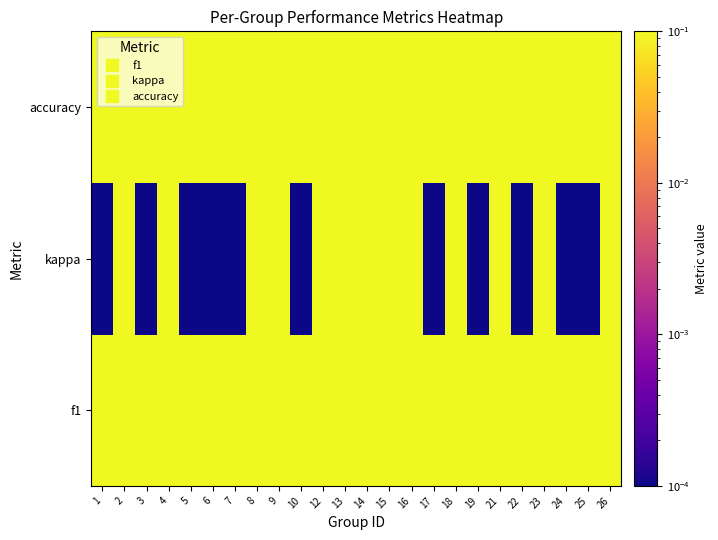

Reading left to right, what are all the values shown in this chart?

f1: 1=0.4	2=0.8	3=0.5	4=0.6	5=0.4	6=0.4	7=0.3	8=0.7	9=0.9	10=0.5	12=0.8	13=0.8	14=0.6	15=0.6	16=0.7	17=0.4	18=0.6	19=0.3	21=0.6	22=0.4	23=0.6	24=0.5	25=0.4	26=0.8
kappa: 1=0.0	2=0.5	3=0.0	4=0.2	5=0.0	6=0.0	7=0.0	8=0.5	9=0.7	10=0.0	12=0.7	13=0.6	14=0.3	15=0.1	16=0.3	17=0.0	18=0.4	19=0.0	21=0.2	22=0.0	23=0.3	24=0.0	25=0.0	26=0.6
accuracy: 1=0.4	2=0.8	3=0.5	4=0.6	5=0.2	6=0.4	7=0.3	8=0.7	9=0.9	10=0.5	12=0.8	13=0.8	14=0.6	15=0.6	16=0.7	17=0.4	18=0.6	19=0.5	21=0.6	22=0.4	23=0.6	24=0.5	25=0.4	26=0.8